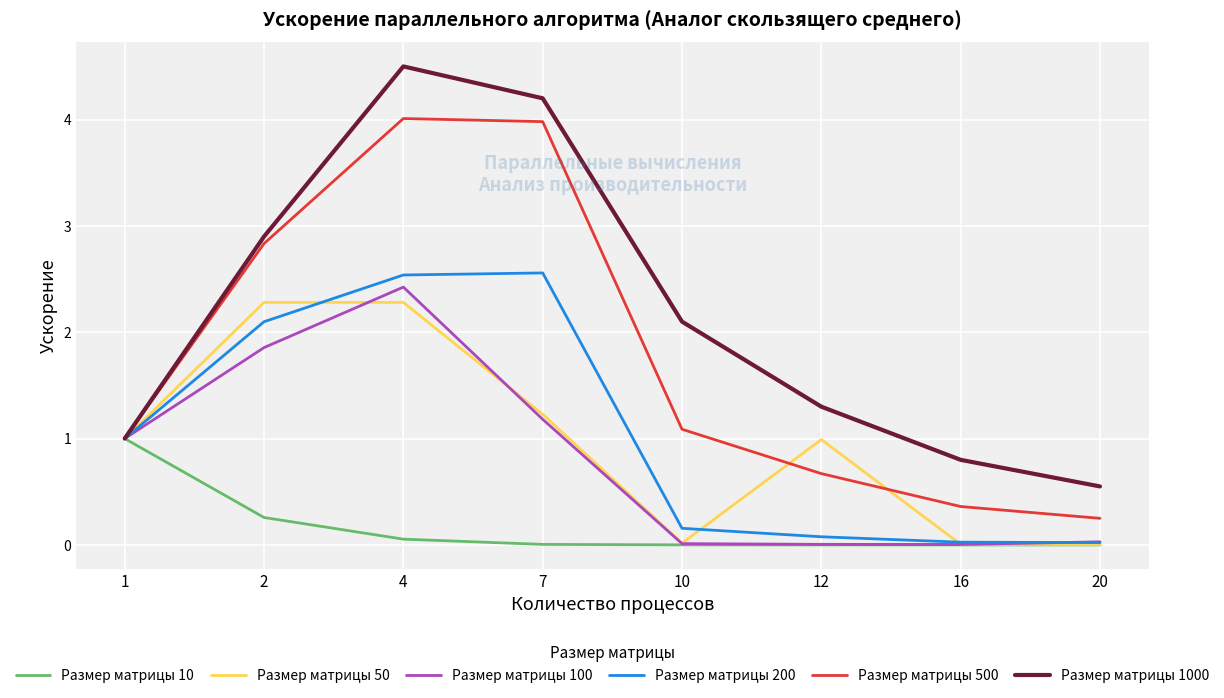

What is the difference between the maximum and minimum values in the Размер матрицы 50 series?

2.3